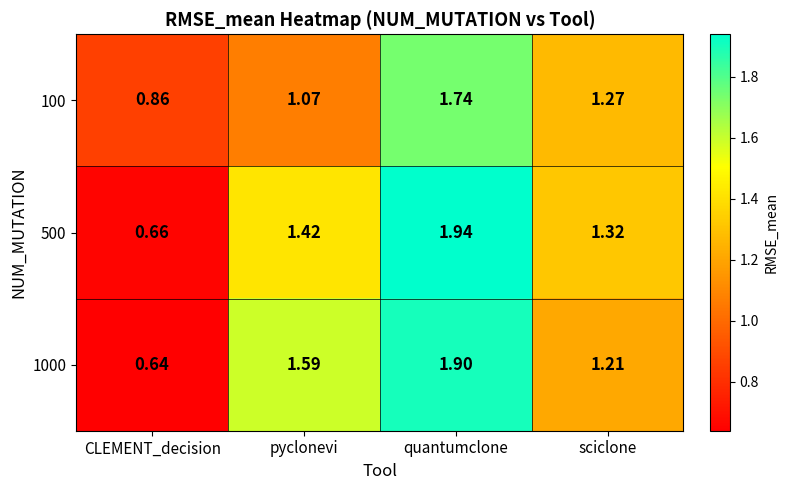

What is the spread (max minus min) of values at pyclonevi?

0.5